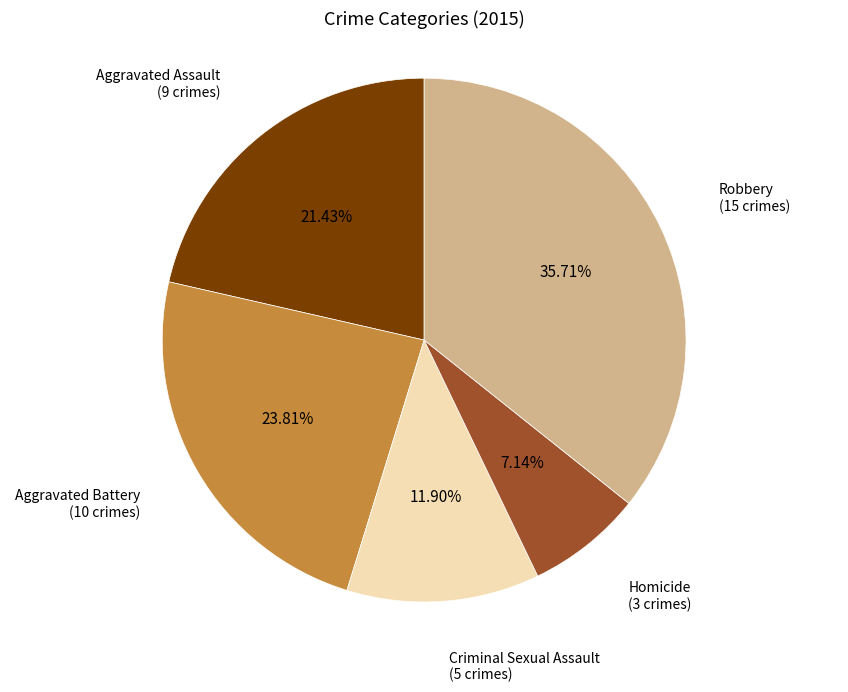

What percentage is the Robbery slice, to the nearest percent?

36%